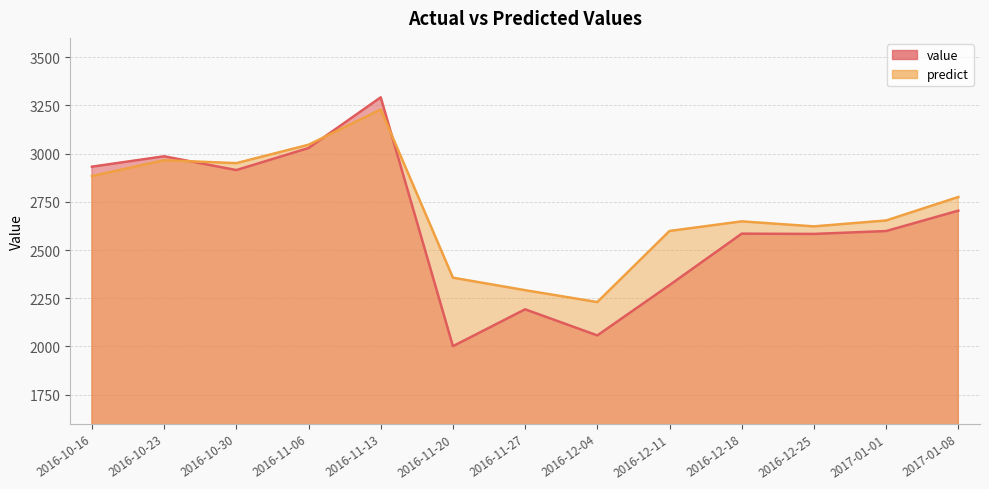

Which has a higher value, 2016-10-23 or 2016-12-11?

2016-10-23